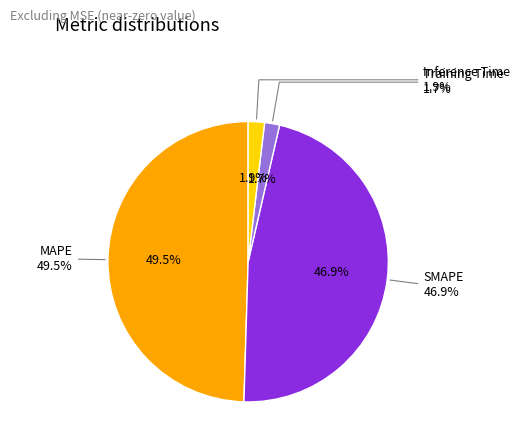

To the nearest percent, what is the difference between the largest and smallest slice percentages?

48%